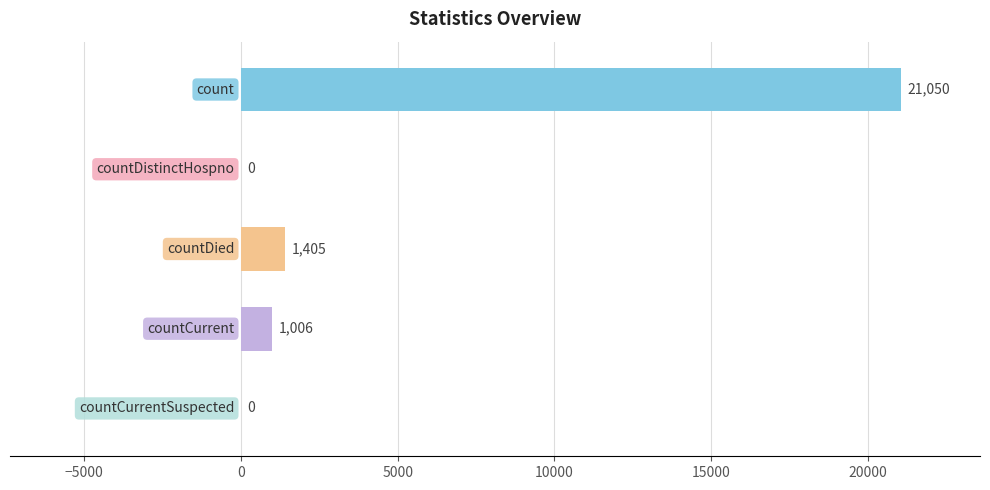

What is the greatest value displayed?

21050